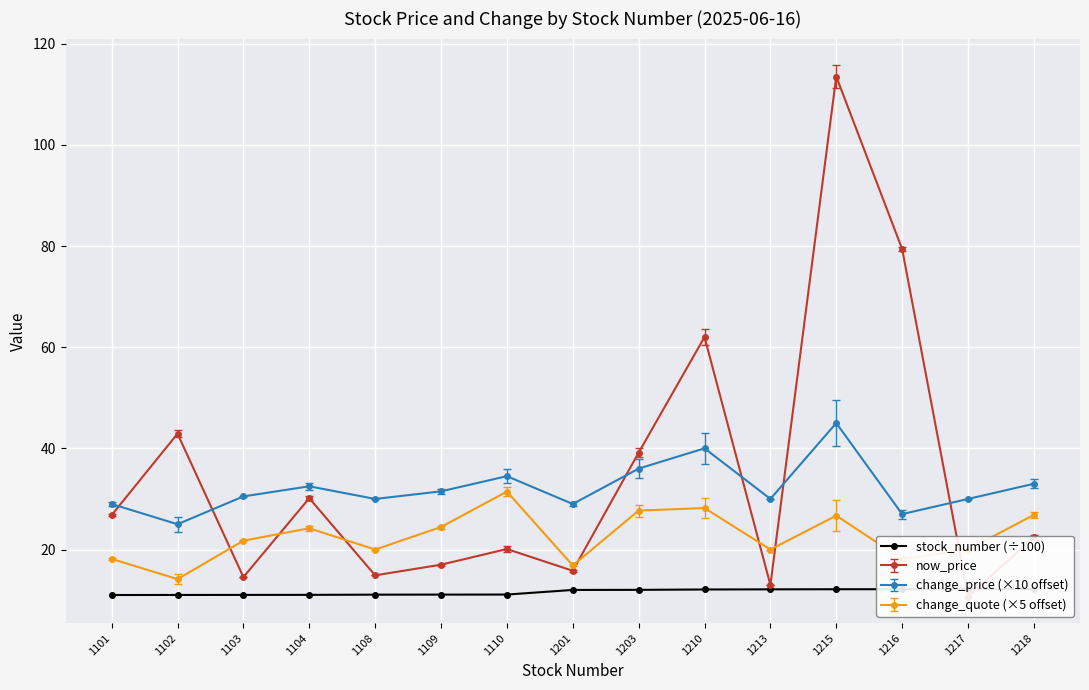

What is the value of the 4th point from the left?

11.0